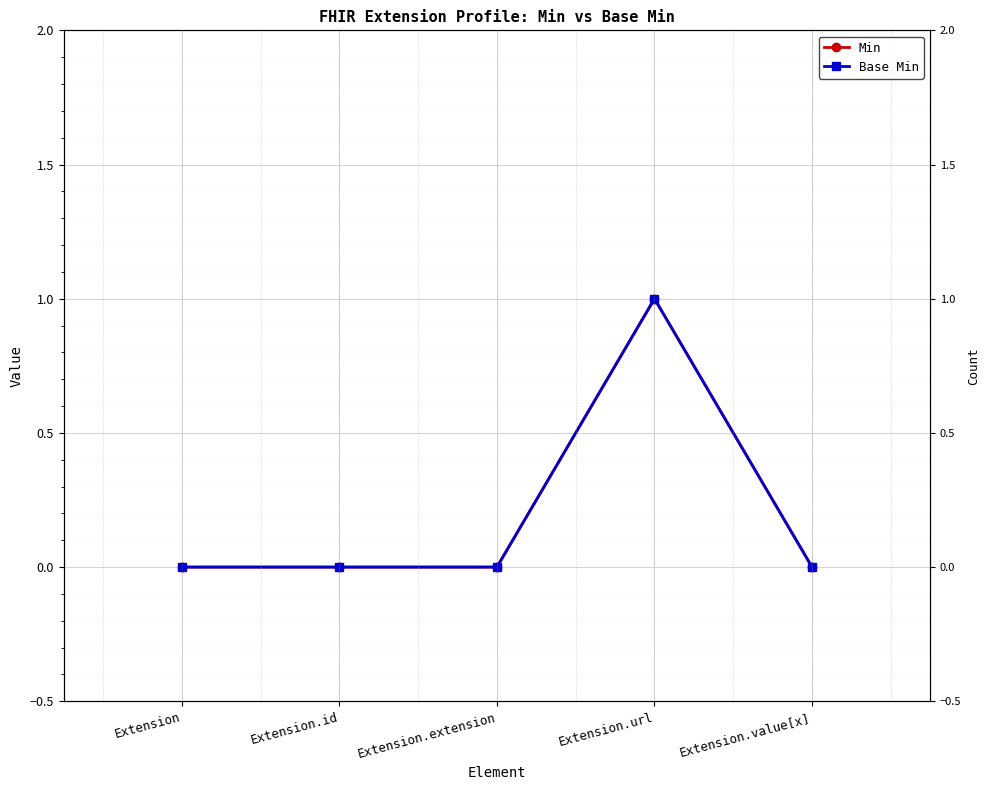

At how many categories does at least one series exceed 0?

1